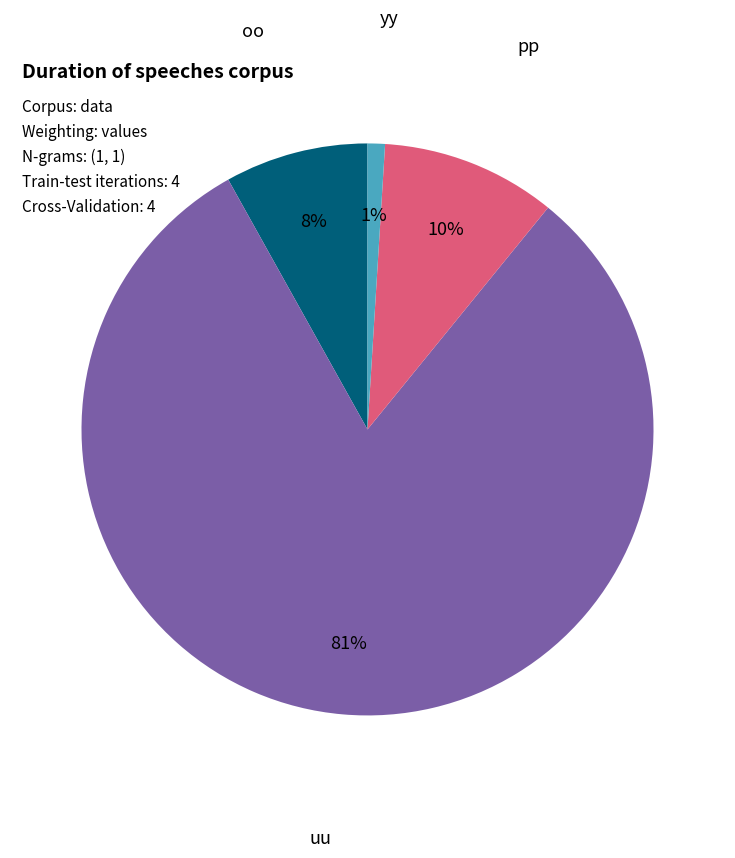

Rank the categories by value from lowest to highest.

yy, oo, pp, uu